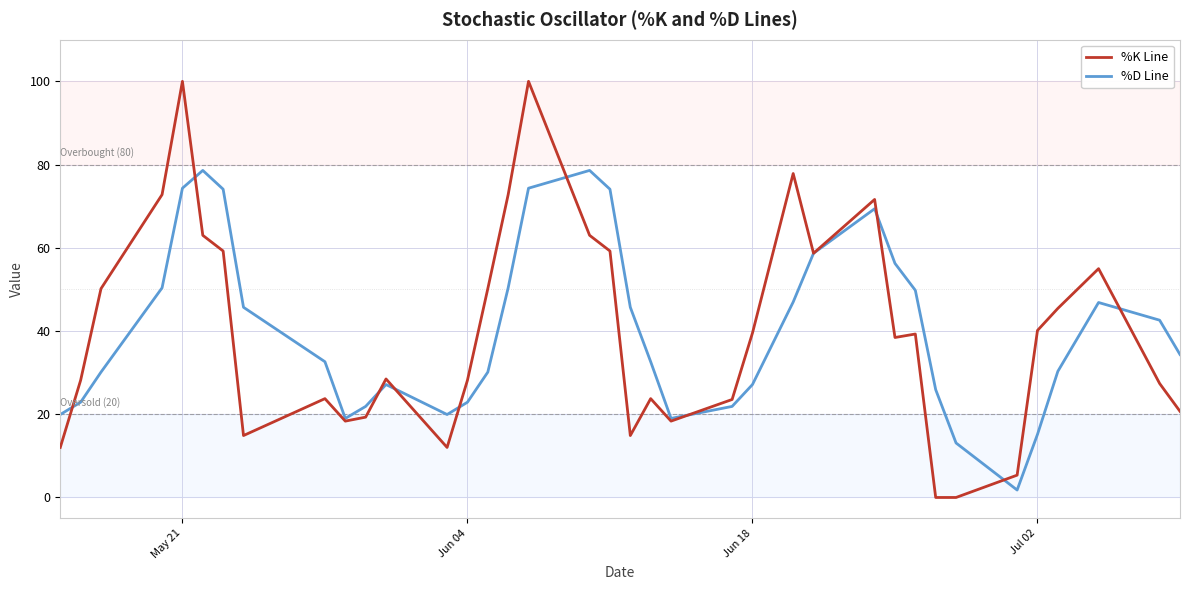

Which series has the widest spread of values?

%K Line